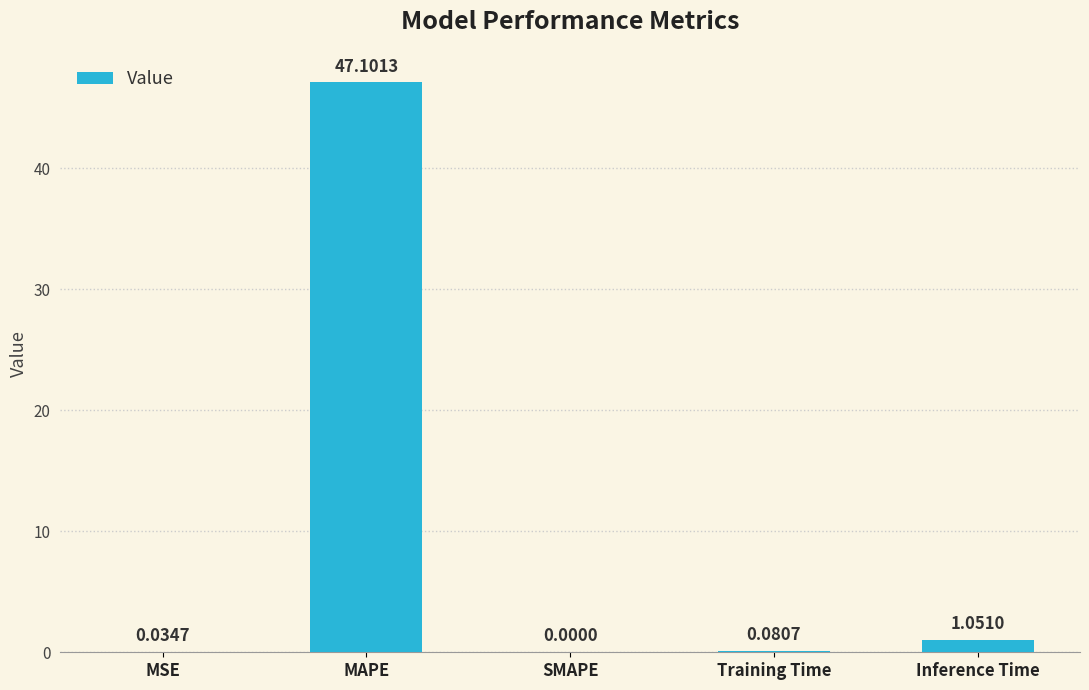

Where is the data nearest to the value 23?

Inference Time